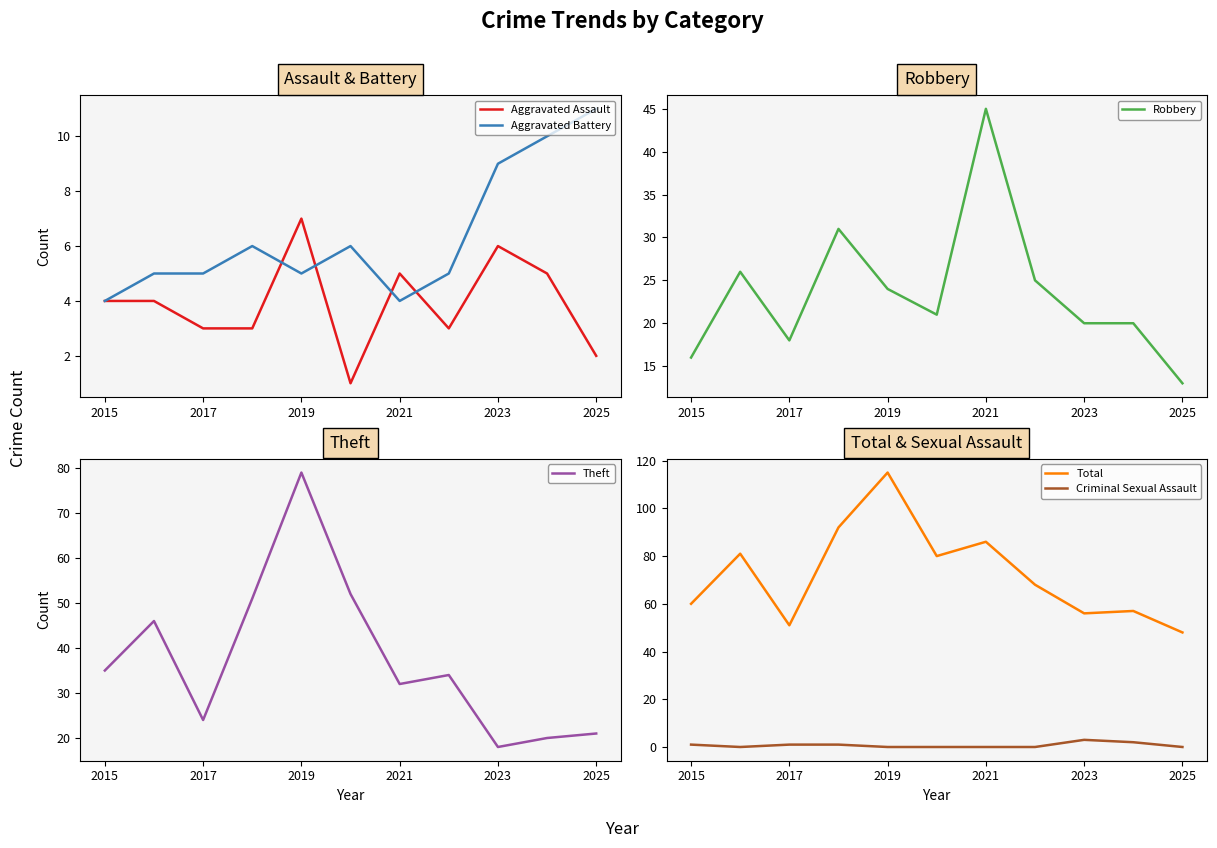

What is the difference between the second highest and minimum values in the Aggravated Battery series?

6